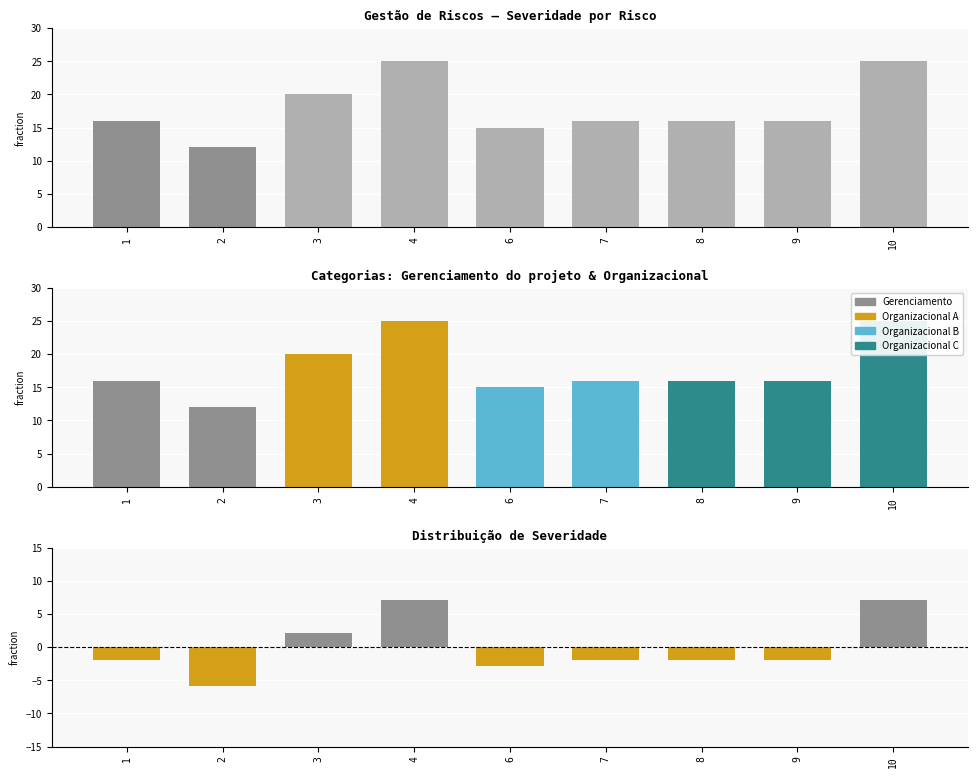

What is the spread (max minus min) of values at 9?

17.9